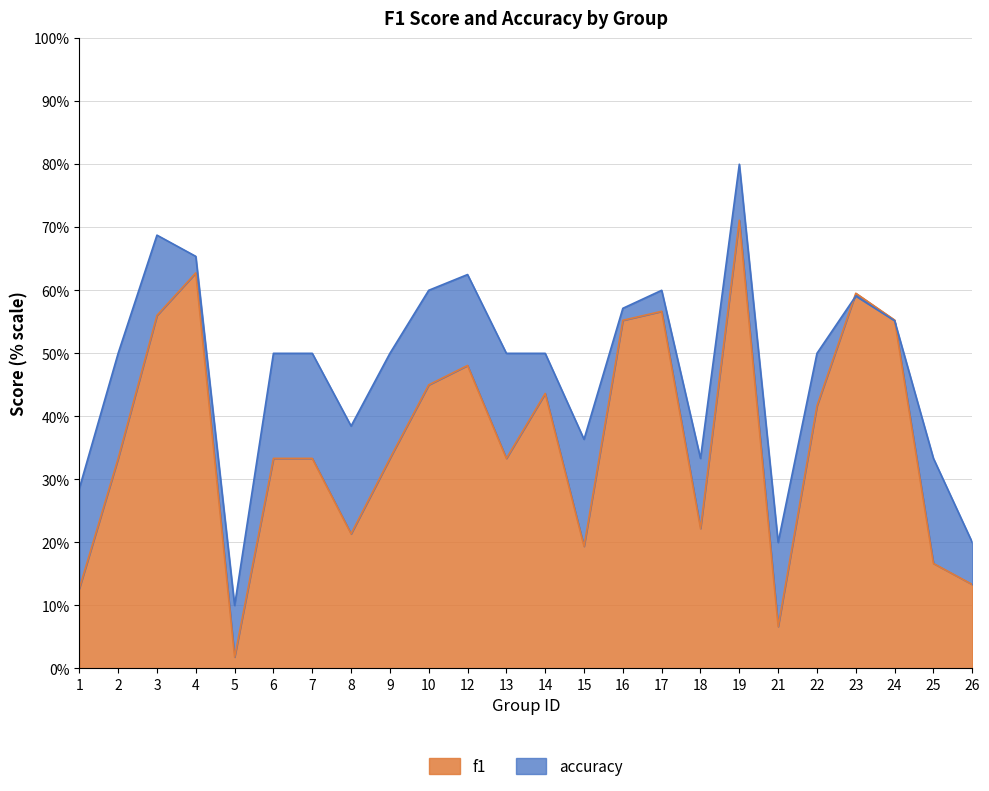

What are all the series names shown in the legend?

f1, accuracy